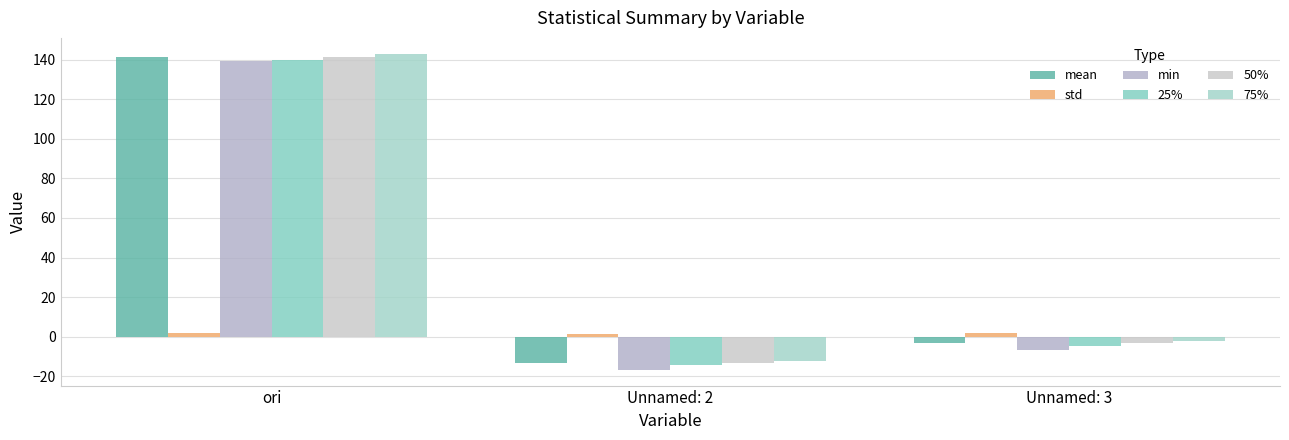

Does the chart contain stacked bars?

No